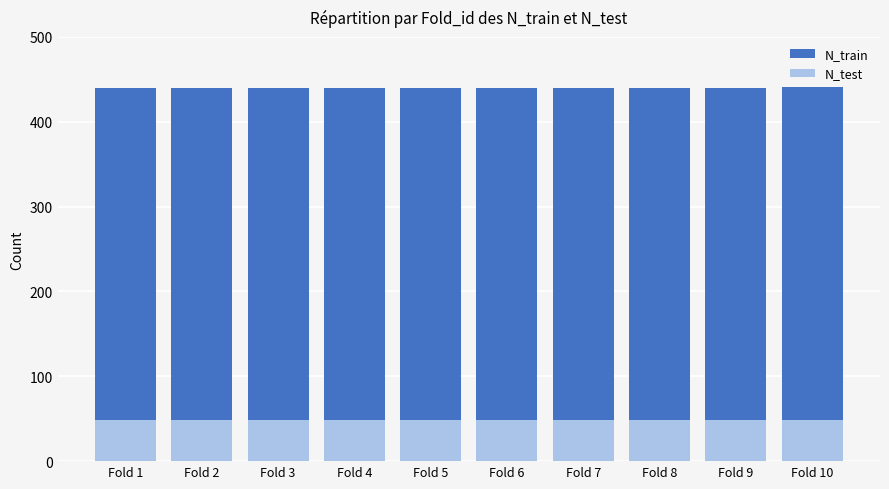

What is the sum of the N_train values at Fold 9 and Fold 3?

880